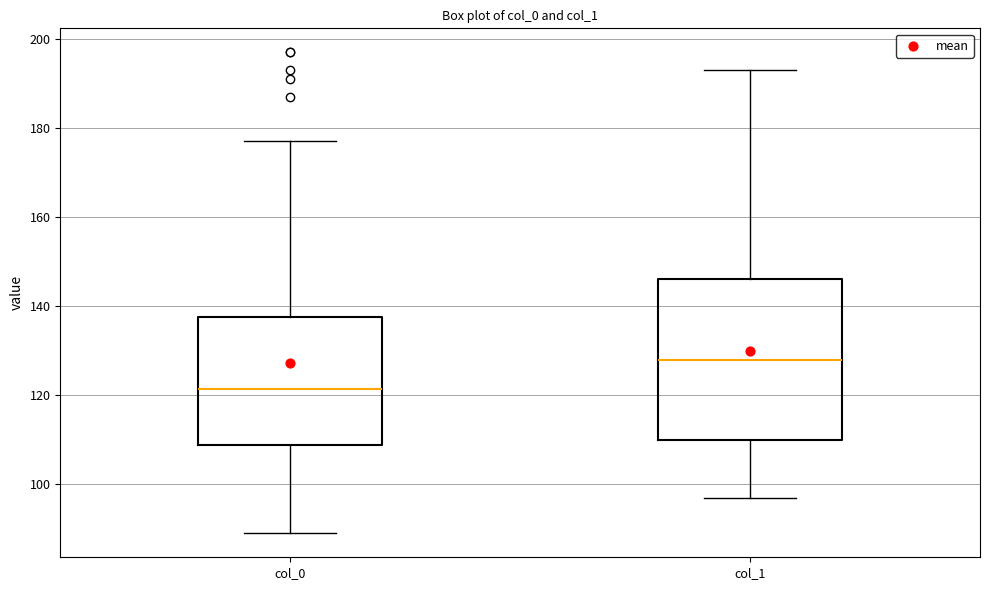

Which box has the highest median line?

col_1